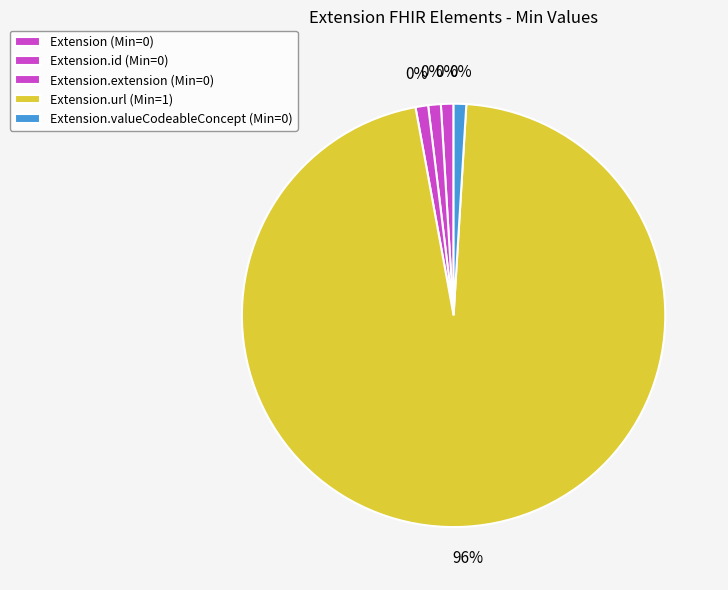

Rank the categories by value from highest to lowest.

Extension.url, Extension, Extension.id, Extension.extension, Extension.valueCodeableConcept